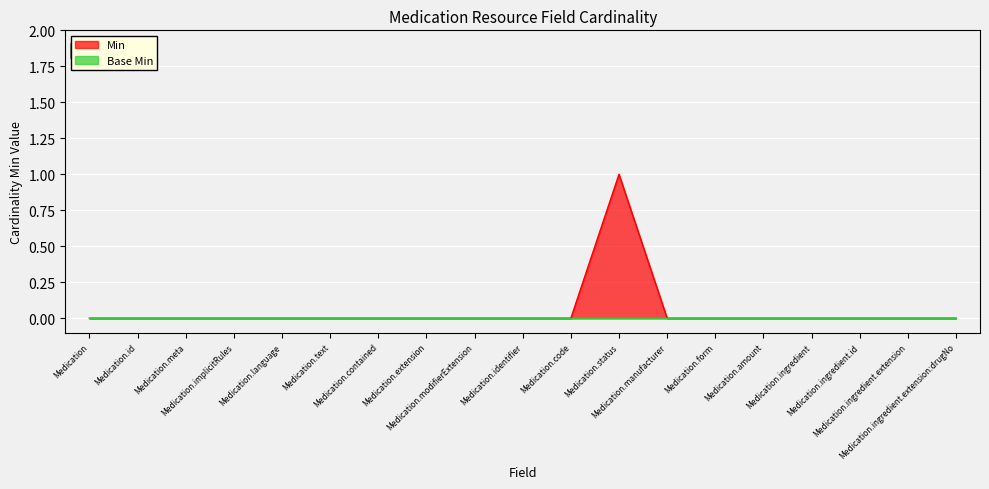

What position from the right is Medication.meta?

17